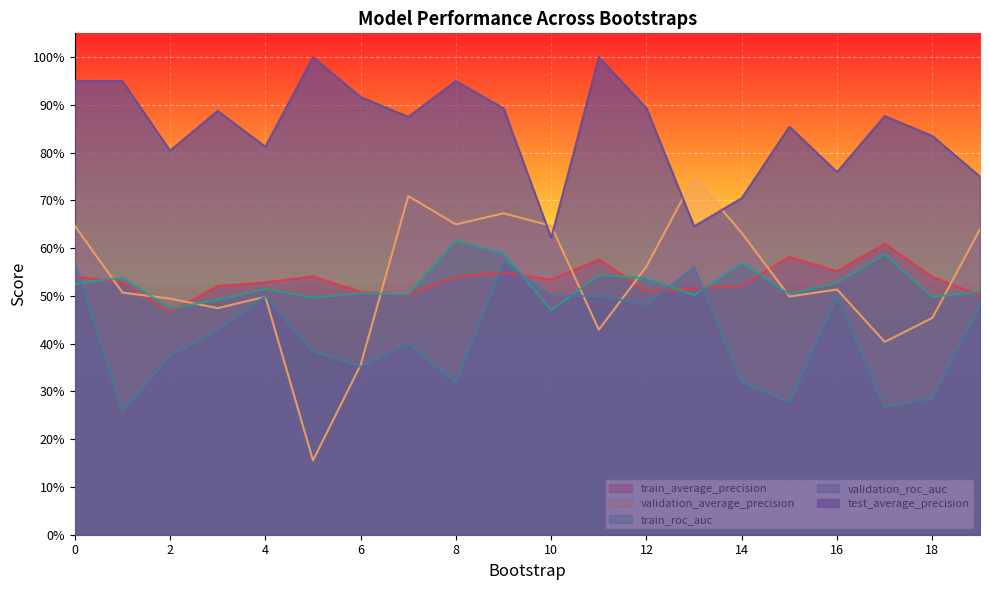

Rank the categories by train_roc_auc value from lowest to highest.

10, 2, 3, 5, 18, 13, 7, 15, 6, 19, 4, 0, 16, 12, 1, 11, 14, 17, 9, 8